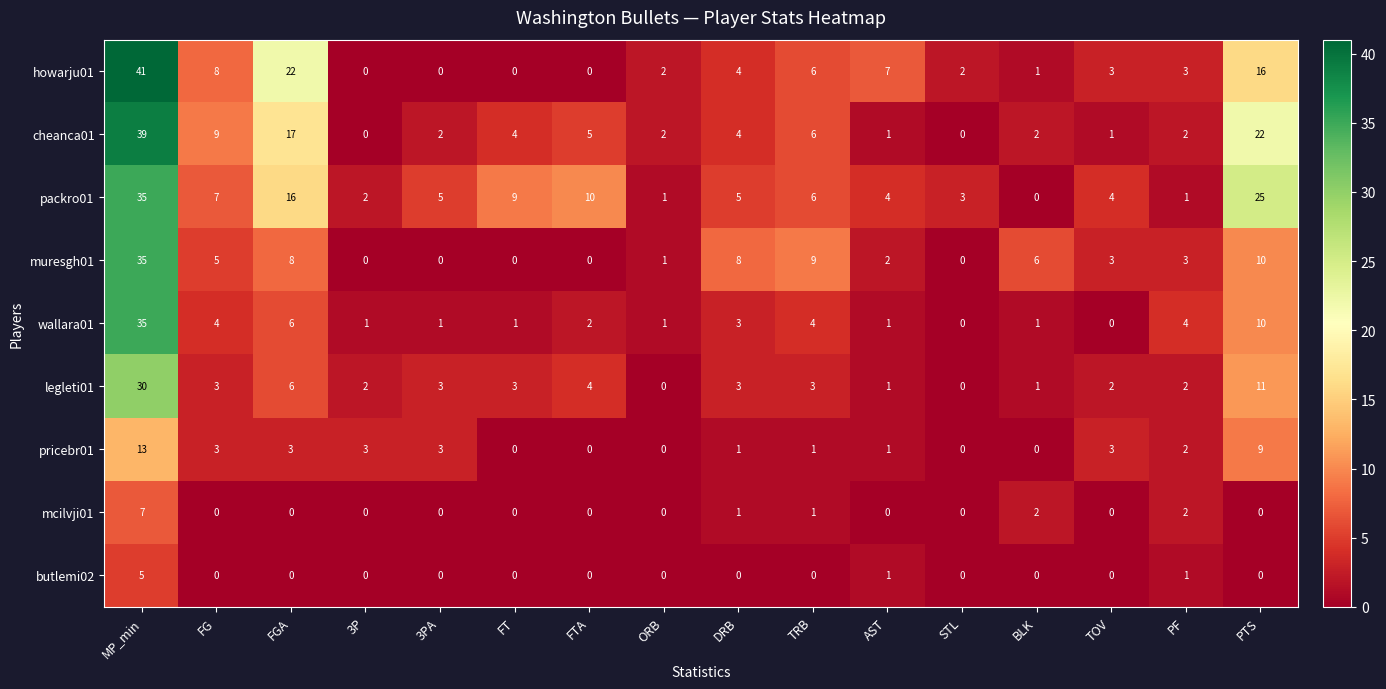

Which series changed the most between 3PA and DRB?

muresgh01